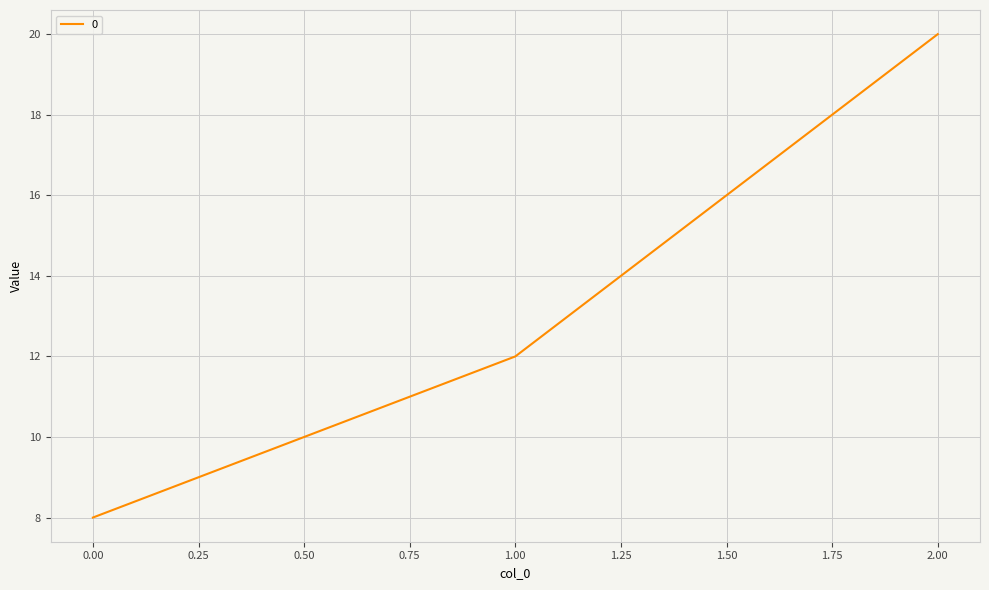

Reading left to right, list all the values displayed in this chart.

8	12	20